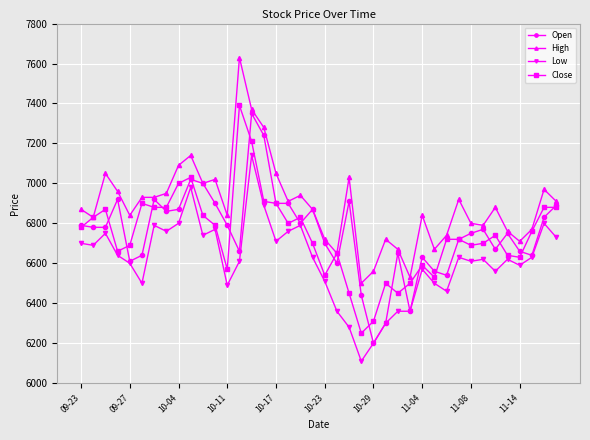

What is the greatest value displayed?

7630